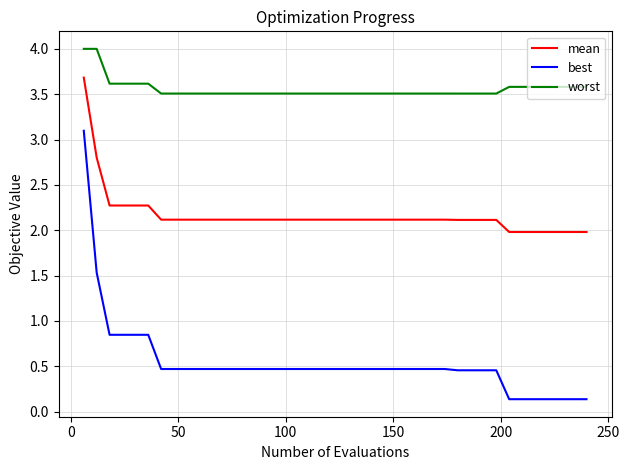

Rank the series by their maximum value, from highest to lowest.

worst, mean, best